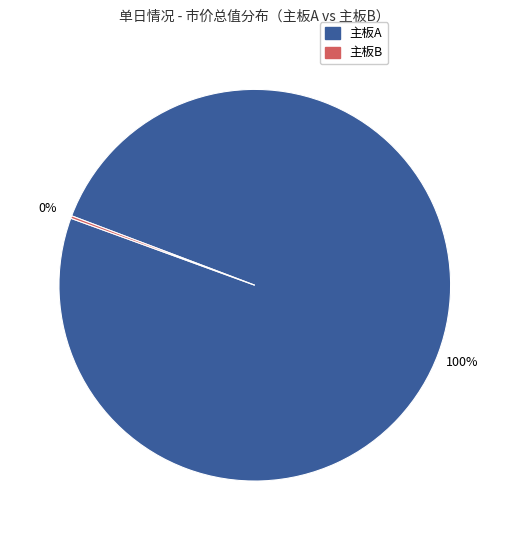

Which category has the biggest portion of the pie?

主板A